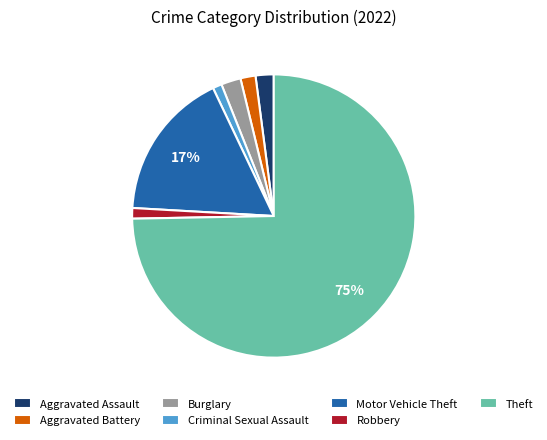

Which slice is the largest?

Theft